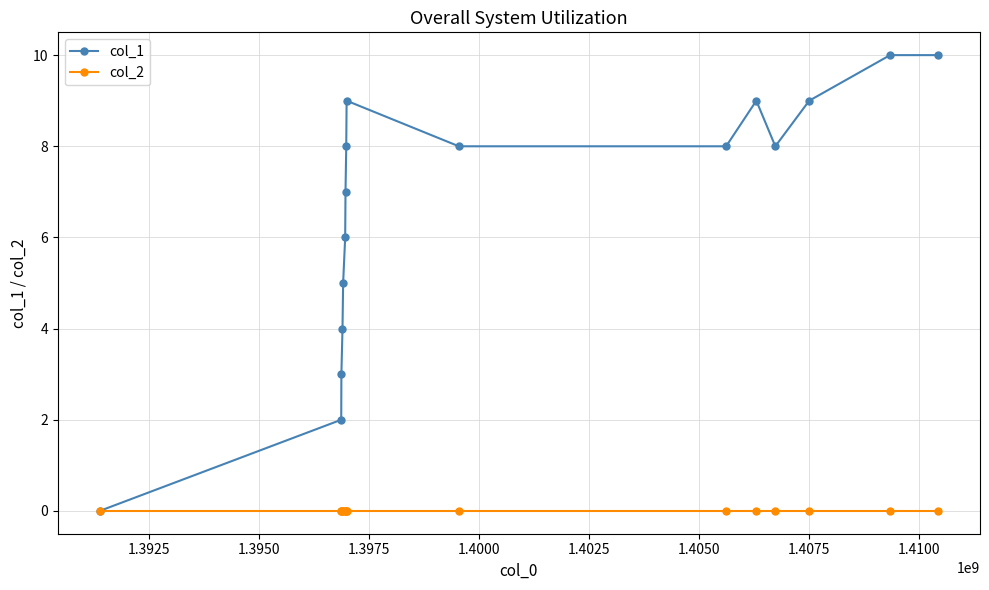

True or false: col_1 has more than 1 interior local peaks.

True